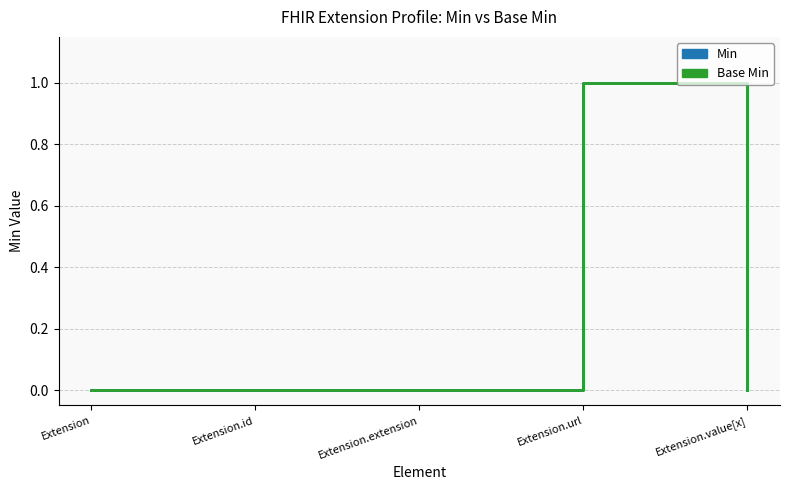

Reading right to left, list all the values displayed in this chart.

Min: 0	1	0	0	0
Base Min: 0	1	0	0	0